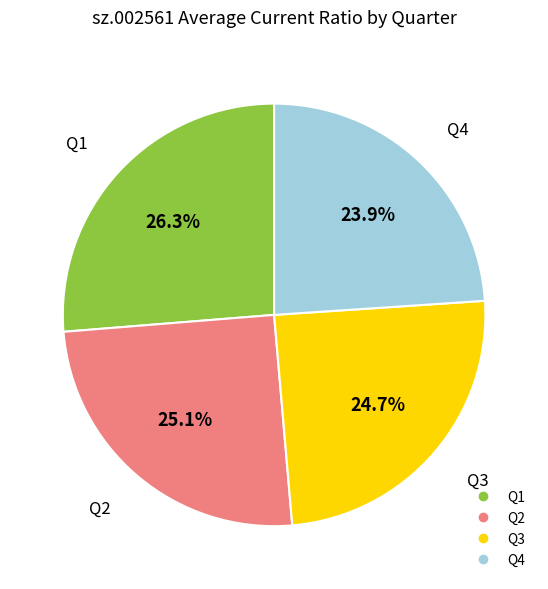

Is there a majority slice in this chart?

No